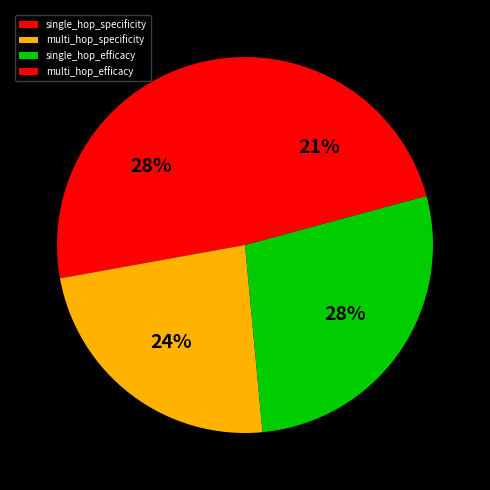

Rank the categories by value from lowest to highest.

multi_hop_specificity, multi_hop_efficacy, single_hop_specificity, single_hop_efficacy